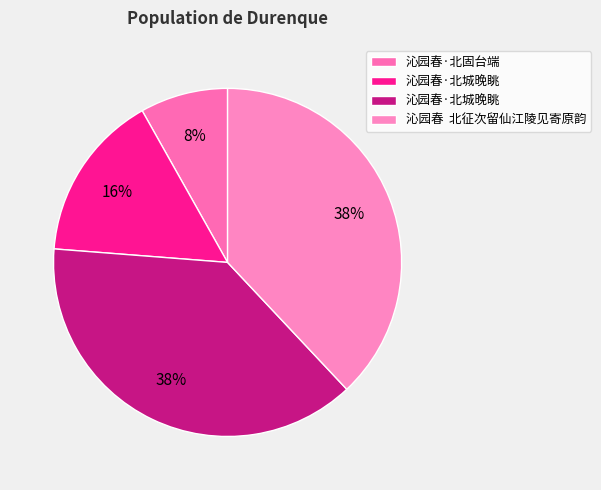

How many slices are in this pie chart?

4